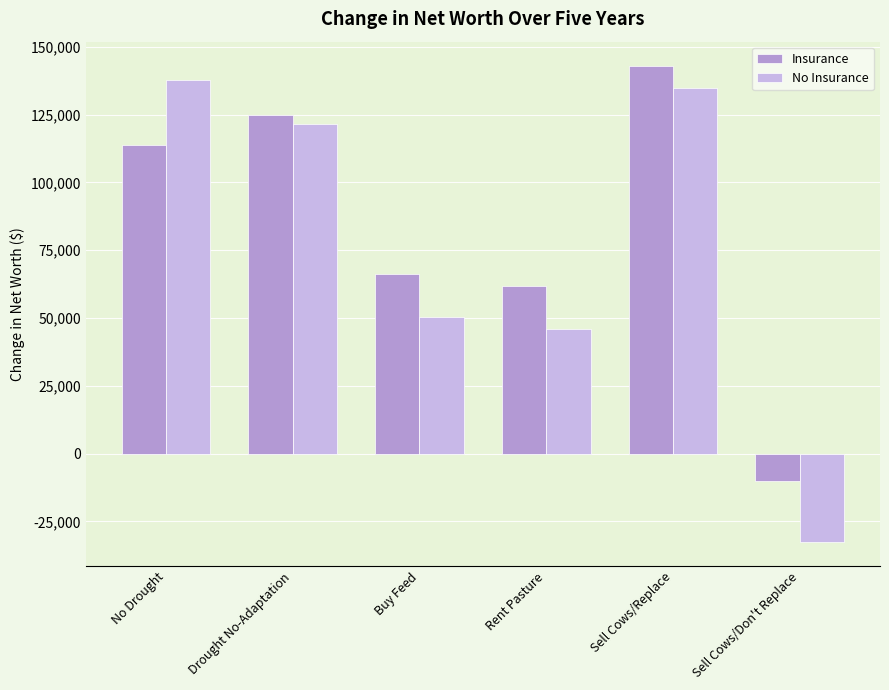

What is the label of the 4th bar from the left?

Rent Pasture